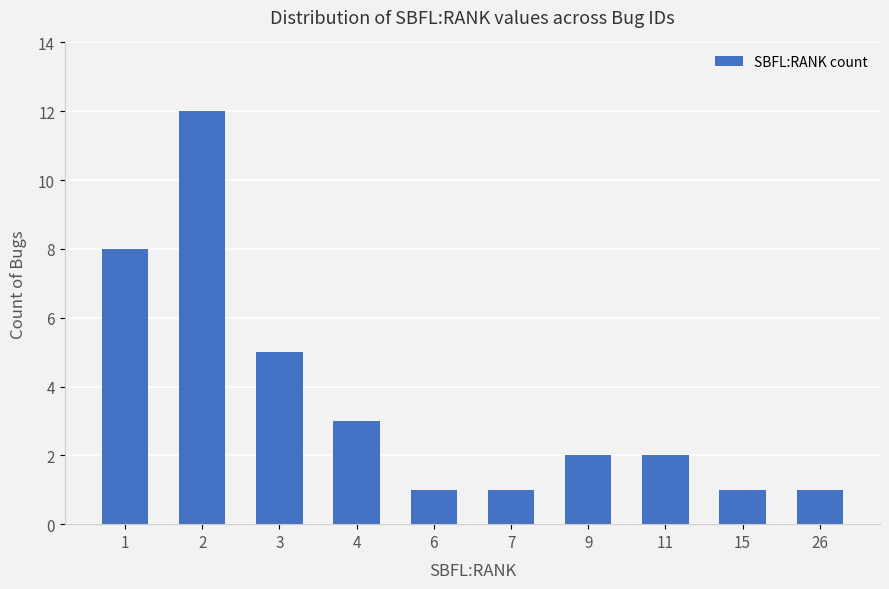

What is the sum of the values at 9 and 15?

3